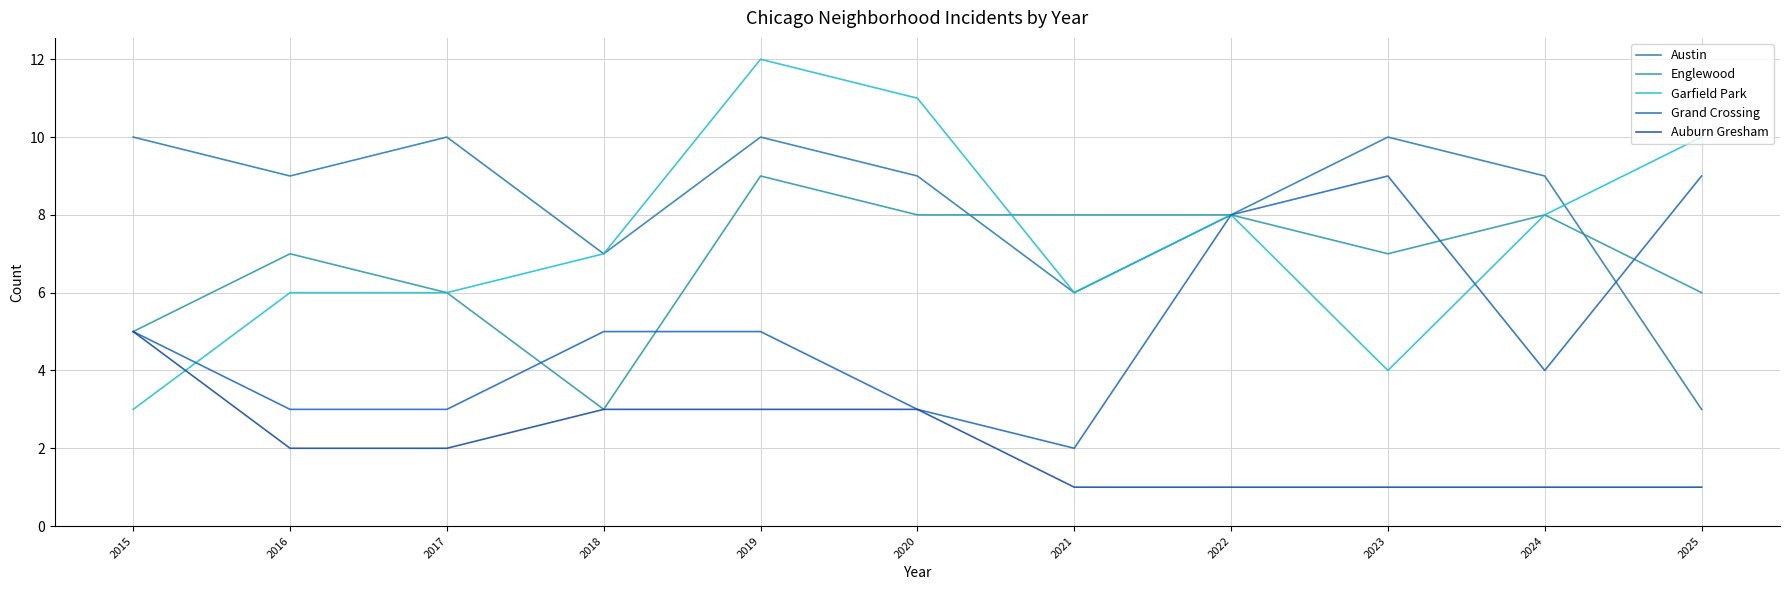

The value of Garfield Park at 2015 is 1. True or false?

False